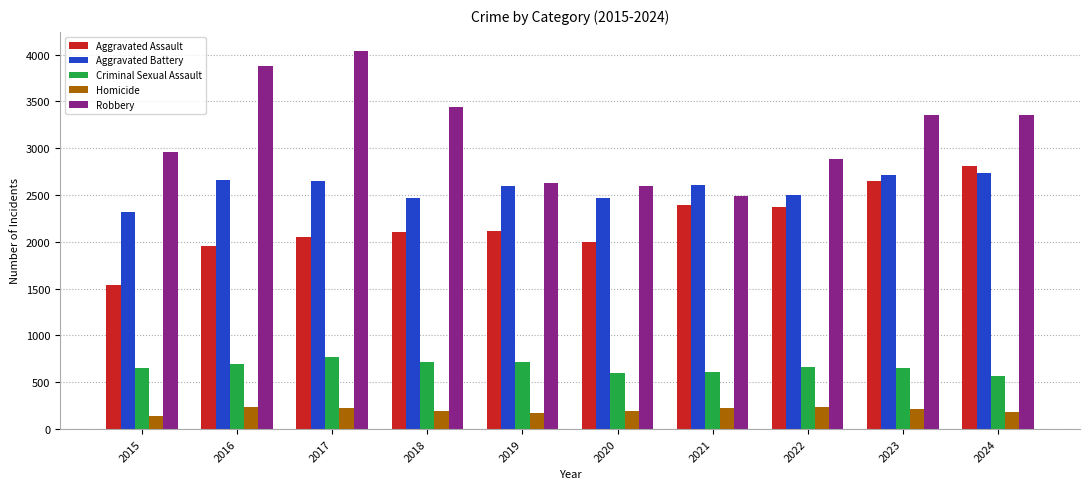

What is the maximum value shown in the chart?

4040